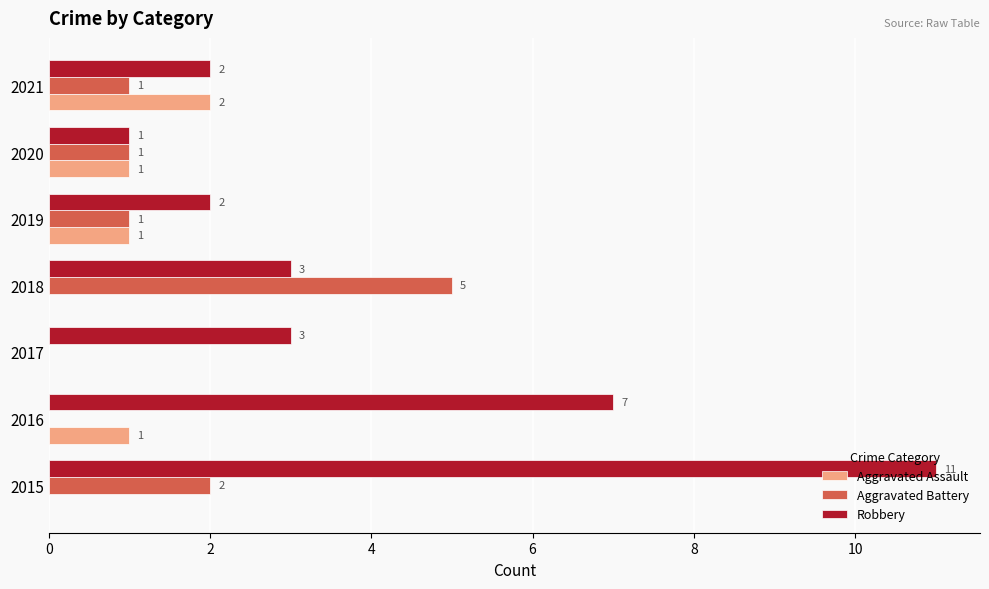

How many series are shown in this chart?

3